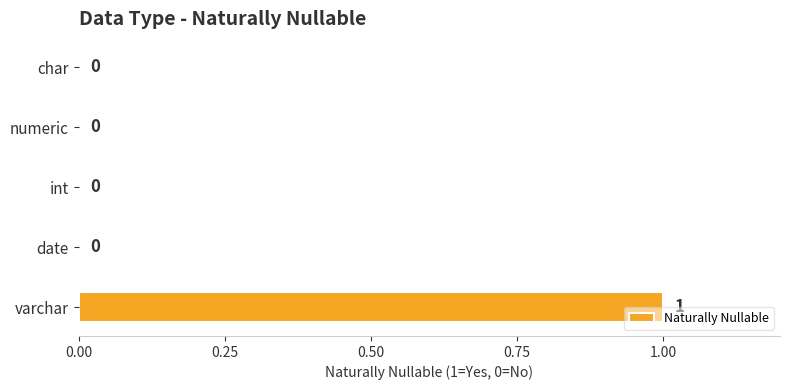

Is it true that the value at int is 1?

False